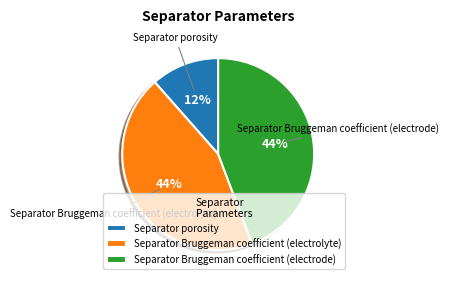

Between Separator porosity and Separator Bruggeman coefficient (electrode), which is larger?

Separator Bruggeman coefficient (electrode)